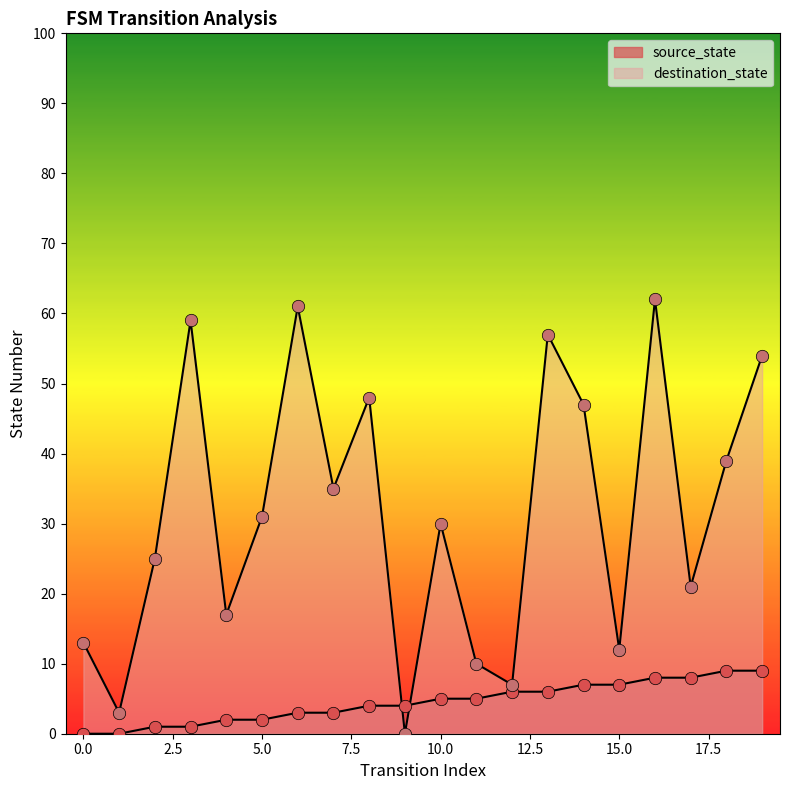

At how many categories does at least one series exceed 58?

3